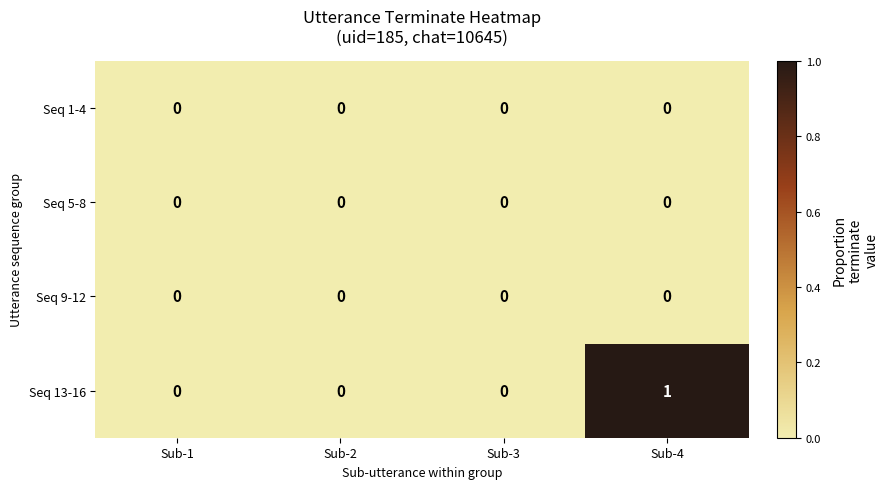

Which series changed the most between Sub-2 and Sub-4?

Seq 13-16